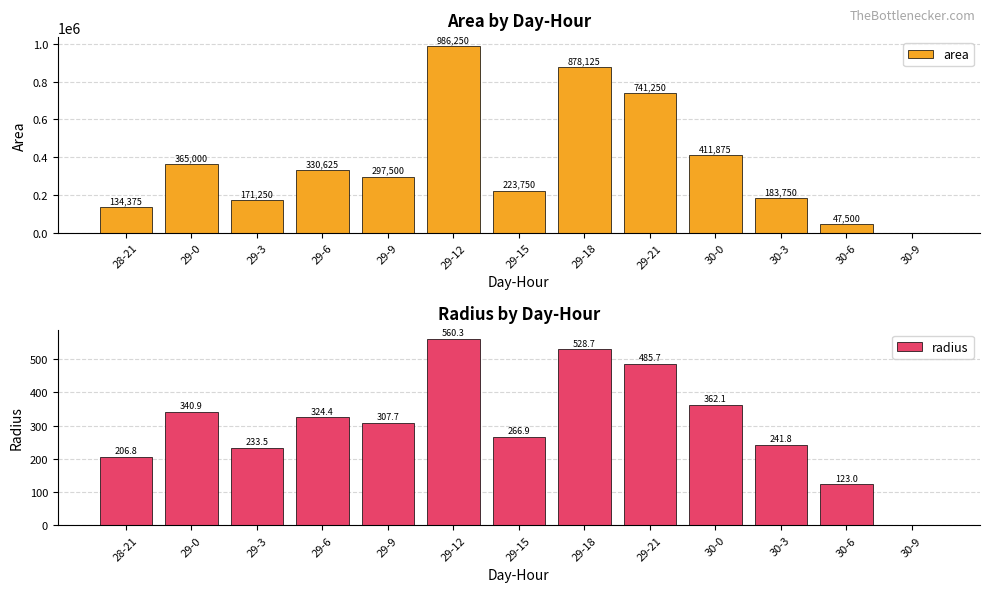

True or false: radius has a value of 447.8 at 29-9.

False